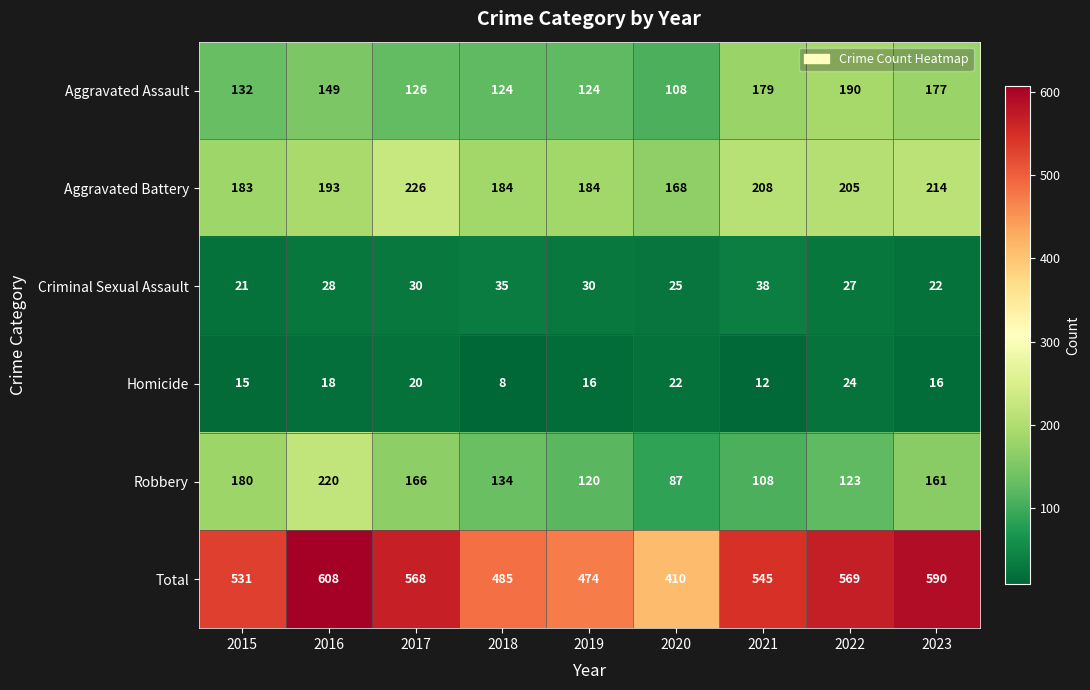

Which series changed the most between 2015 and 2017?

Aggravated Battery